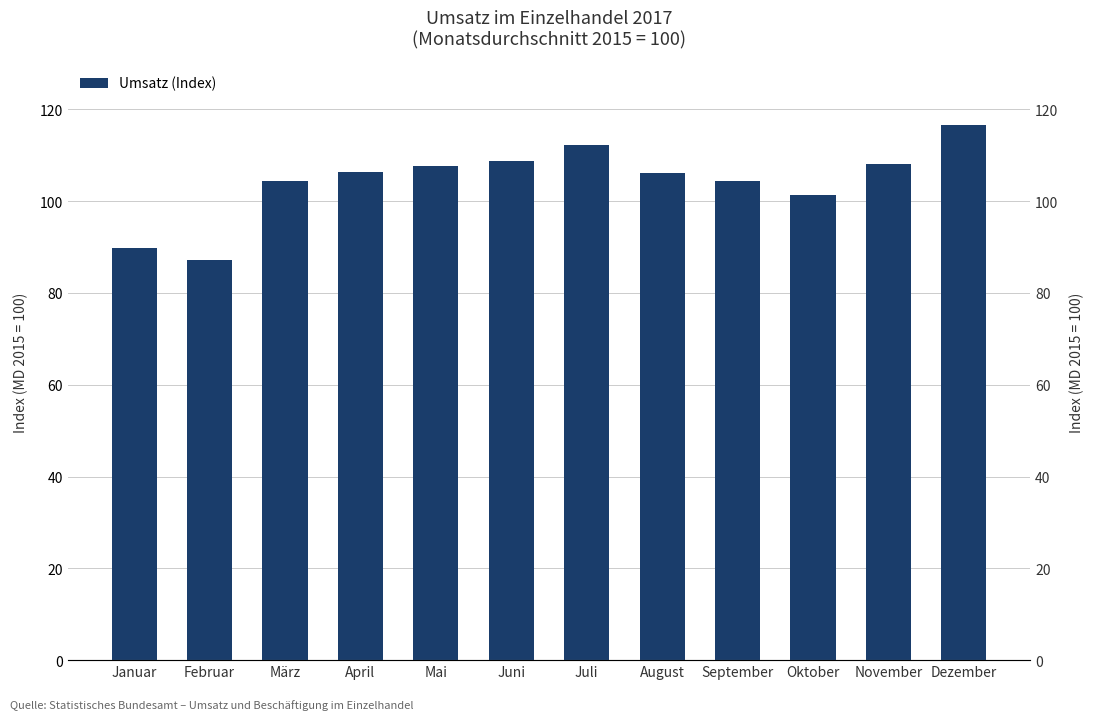

True or false: the data shows 116.7 at Dezember.

True